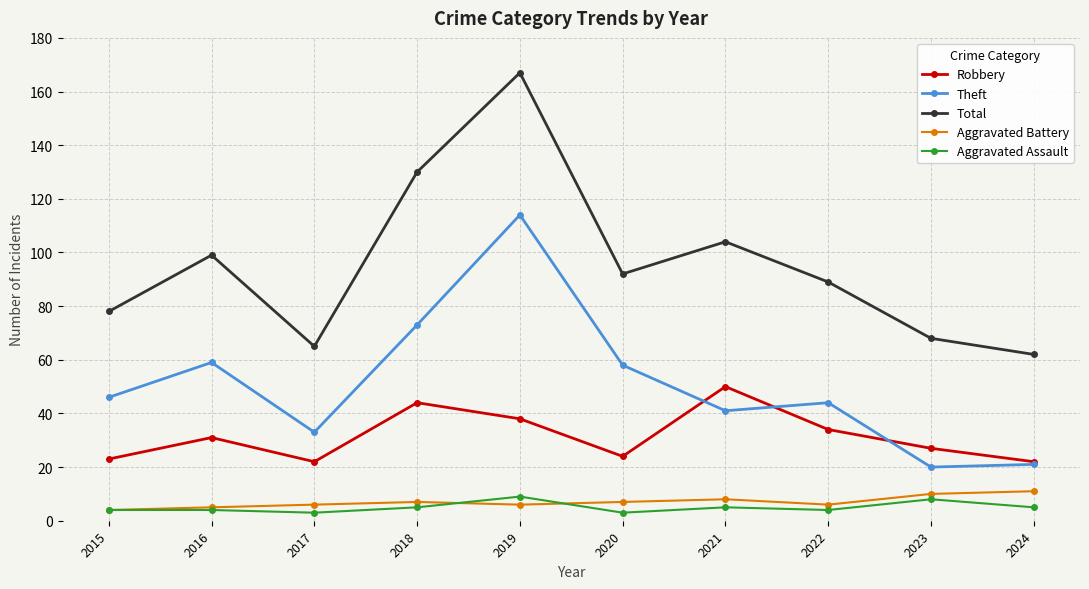

What are all the series names shown in the legend?

Robbery, Theft, Total, Aggravated Battery, Aggravated Assault